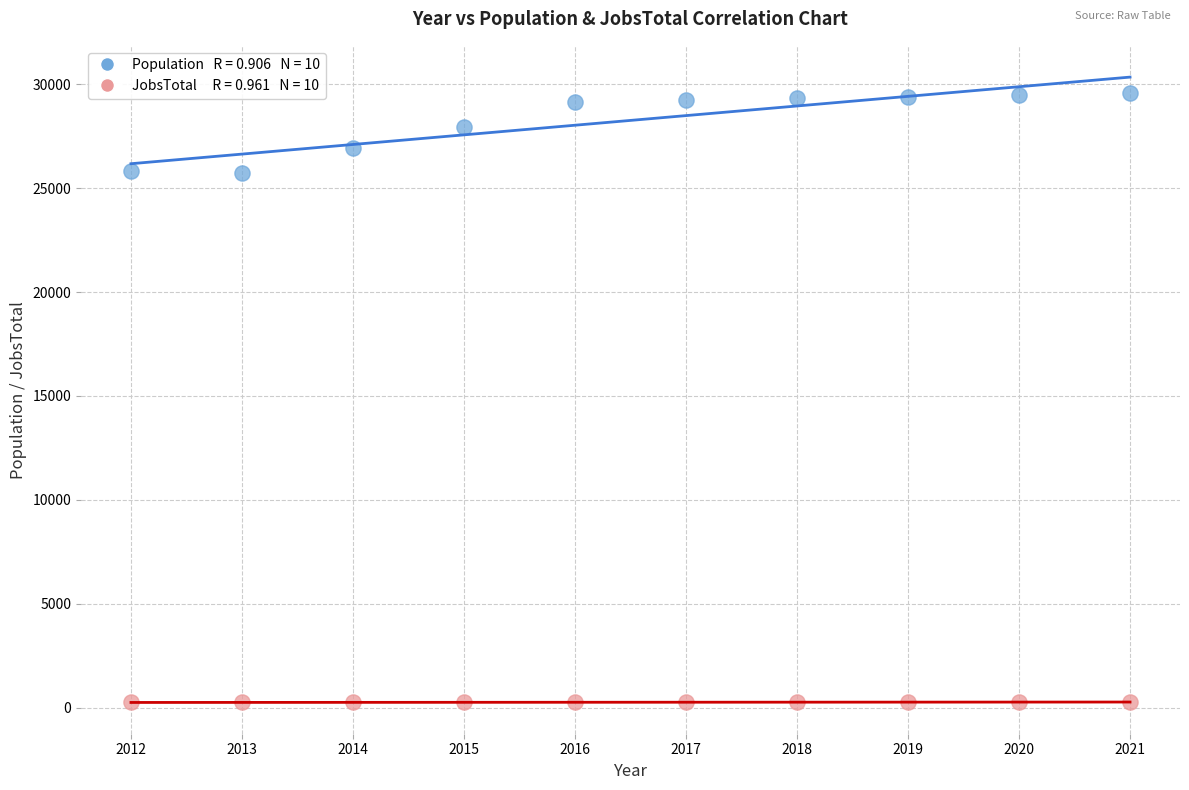

Across all data points, what is the range of Y values (max minus min)?

29315